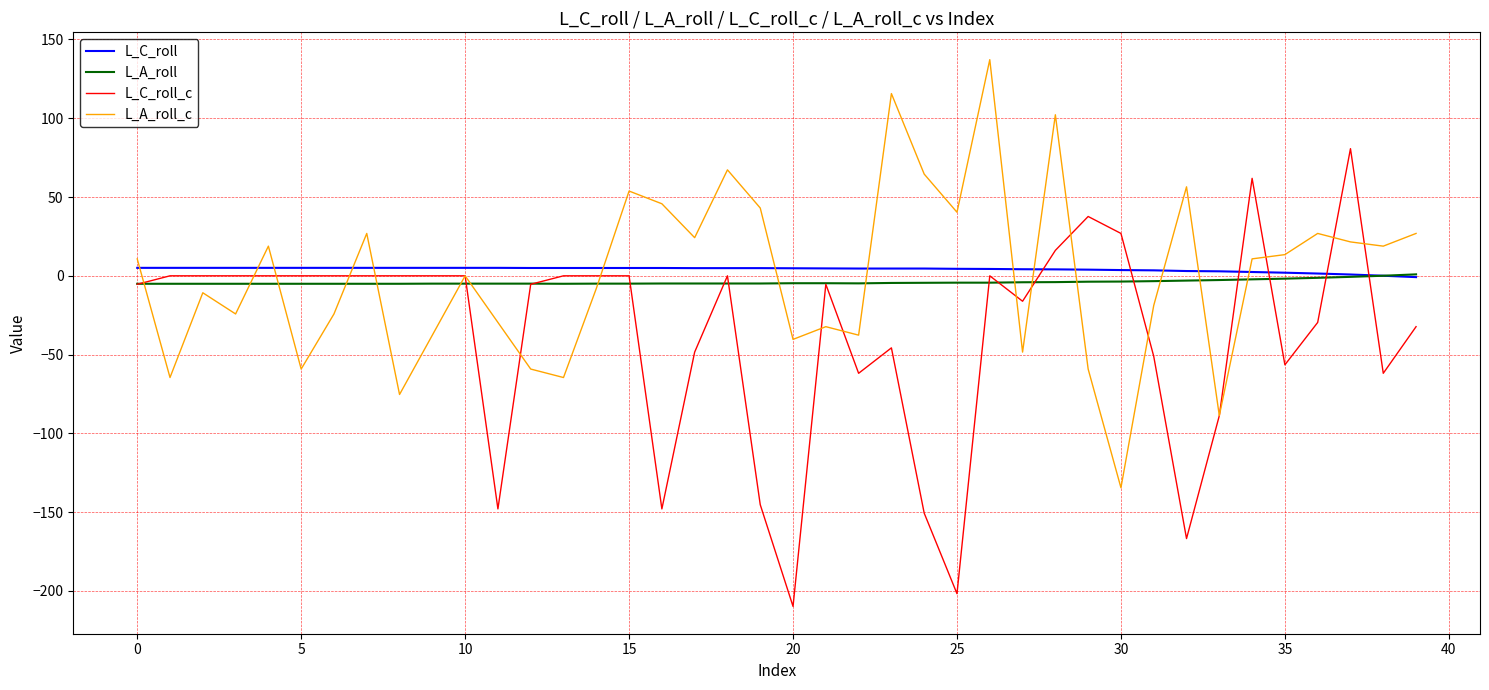

Rank the series by their maximum value, from lowest to highest.

L_A_roll, L_C_roll, L_C_roll_c, L_A_roll_c